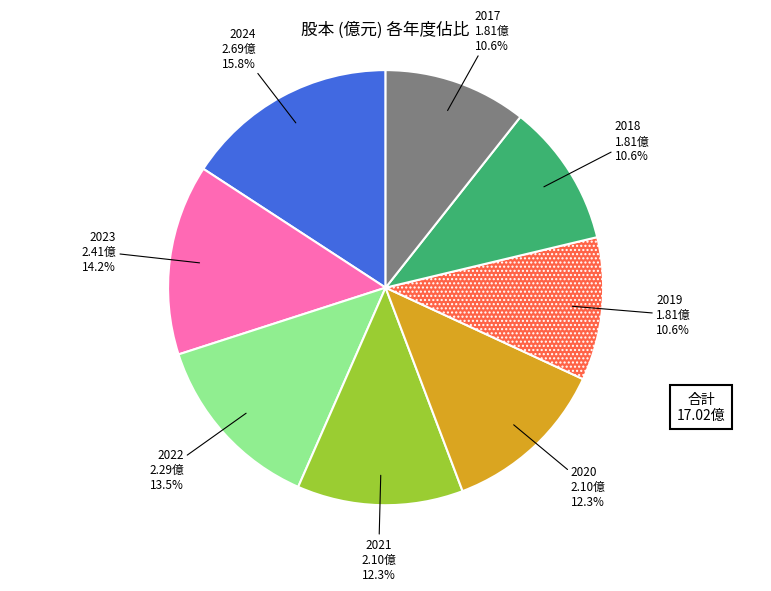

To the nearest percent, what is the combined percentage of 2020 and 2024?

28%